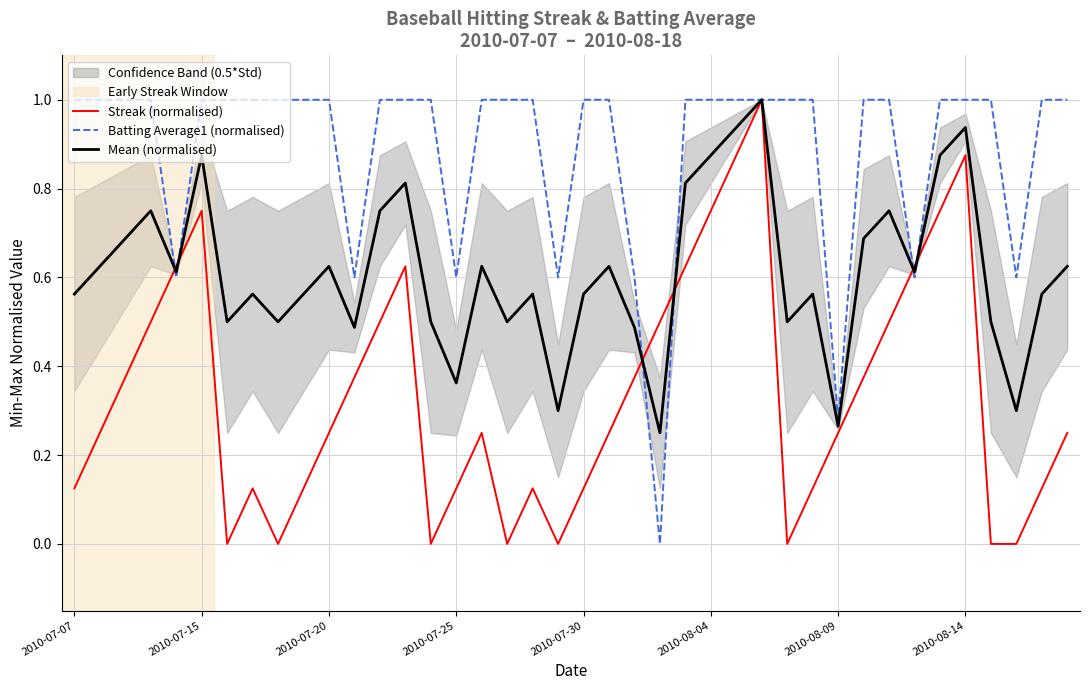

Reading left to right, list all the values displayed in this chart.

Streak (normalised): 0.1	0.2	0.4	0.5	0.6	0.8	0.0	0.1	0.0	0.1	0.2	0.4	0.5	0.6	0.0	0.1	0.2	0.0	0.1	0.0	0.1	0.2	0.4	0.5	0.6	0.8	0.9	1.0	0.0	0.1	0.2	0.4	0.5	0.6	0.8	0.9	0.0	0.0	0.1	0.2
Batting Average1 (normalised): 1.0	1.0	1.0	1.0	0.6	1.0	1.0	1.0	1.0	1.0	1.0	0.6	1.0	1.0	1.0	0.6	1.0	1.0	1.0	0.6	1.0	1.0	0.6	0.0	1.0	1.0	1.0	1.0	1.0	1.0	0.3	1.0	1.0	0.6	1.0	1.0	1.0	0.6	1.0	1.0
Mean (normalised): 0.6	0.6	0.7	0.8	0.6	0.9	0.5	0.6	0.5	0.6	0.6	0.5	0.8	0.8	0.5	0.4	0.6	0.5	0.6	0.3	0.6	0.6	0.5	0.2	0.8	0.9	0.9	1.0	0.5	0.6	0.3	0.7	0.8	0.6	0.9	0.9	0.5	0.3	0.6	0.6